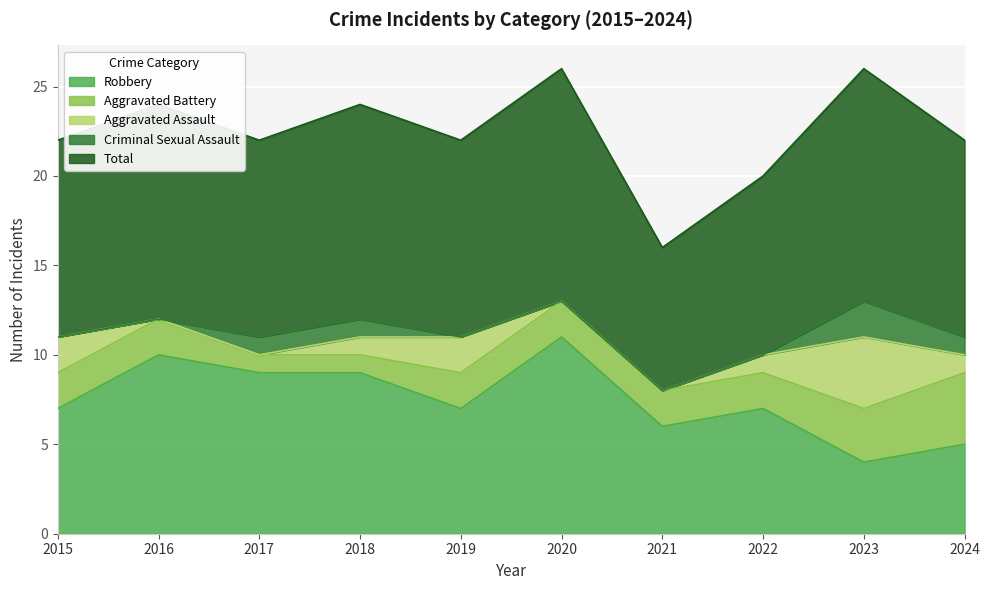

How many values in the Criminal Sexual Assault series exceed 0?

4